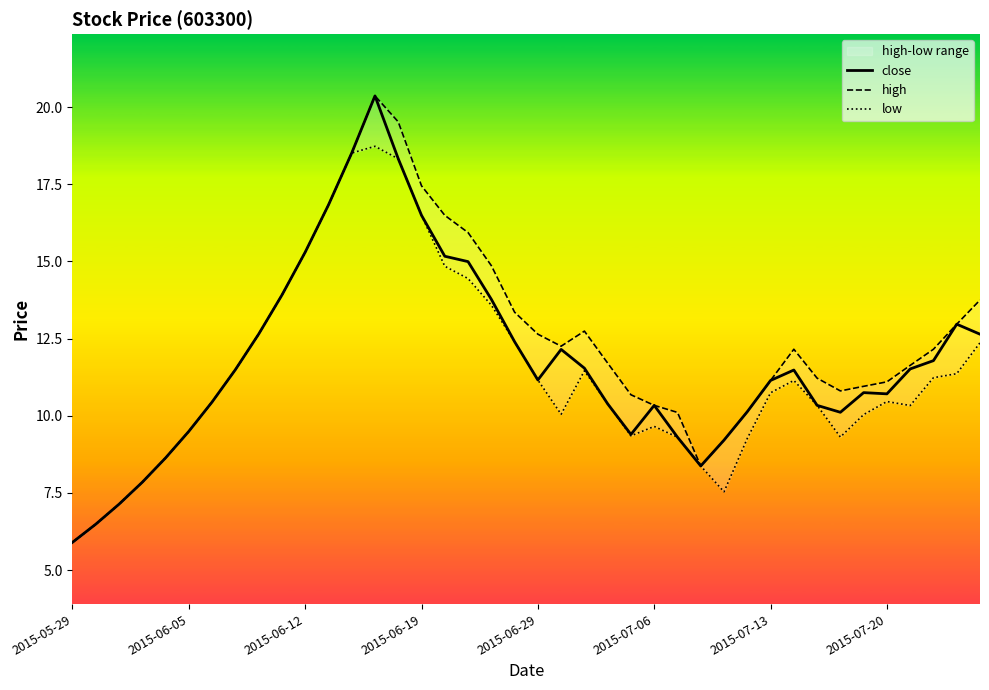

True or false: close and low intersect in this chart.

False